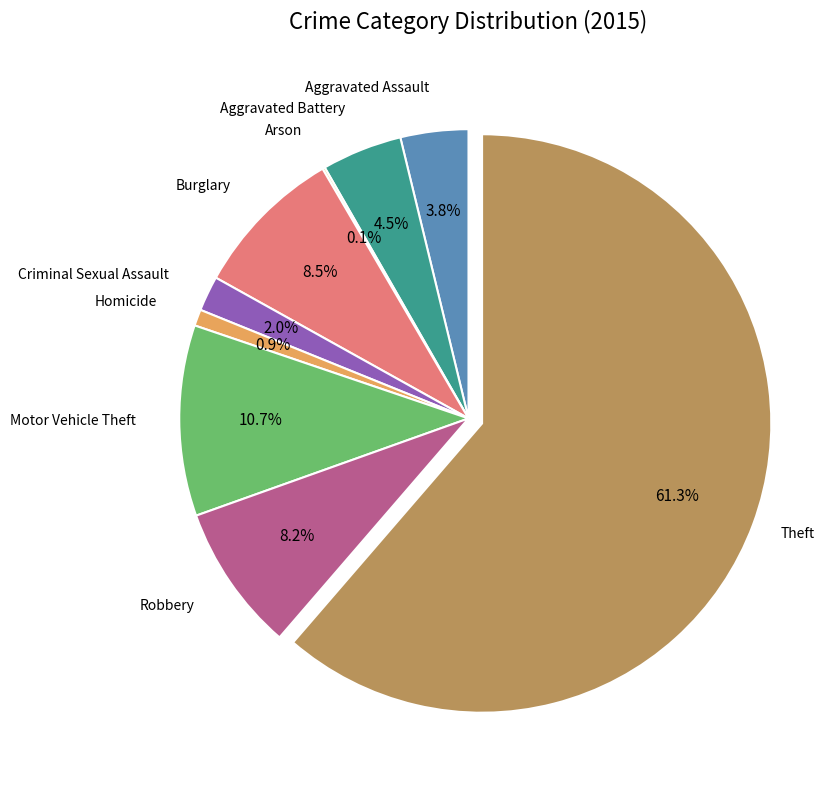

Is there a majority slice in this chart?

Yes